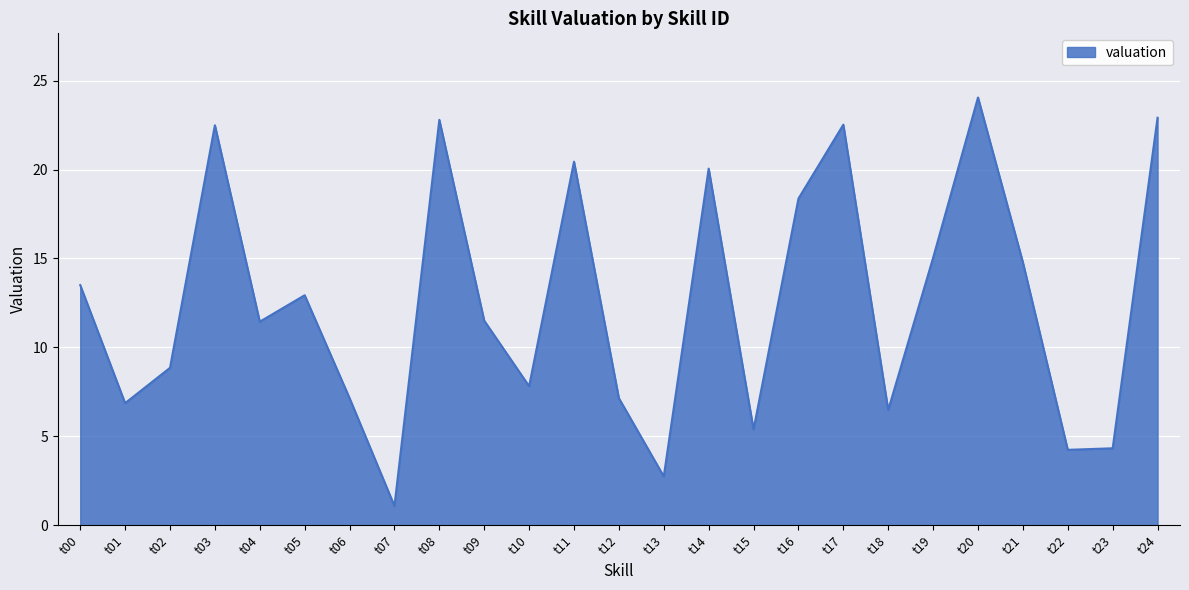

True or false: the data shows 9.1 at t11.

False